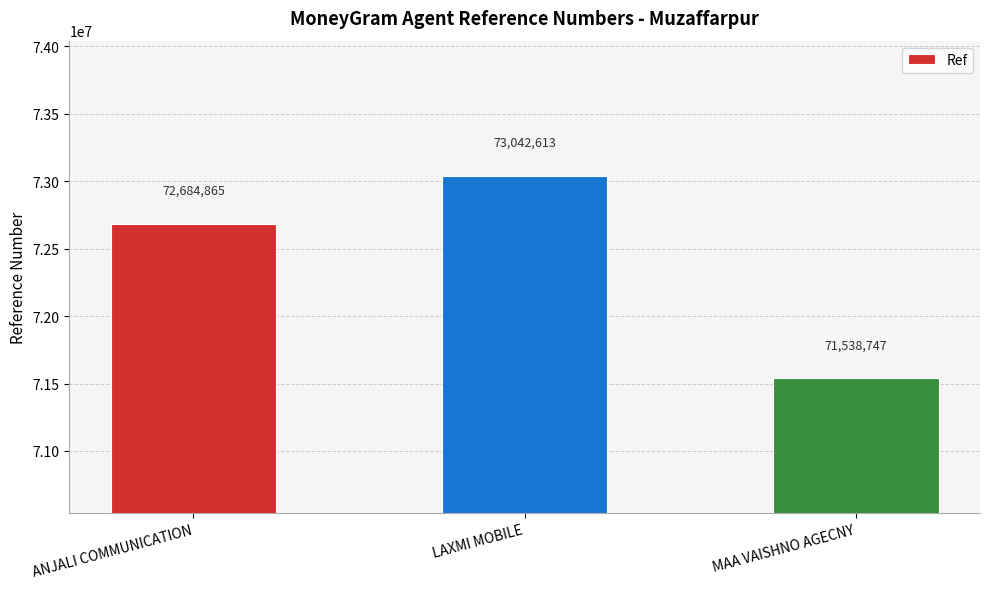

What is the label of the 2nd bar from the right?

LAXMI MOBILE